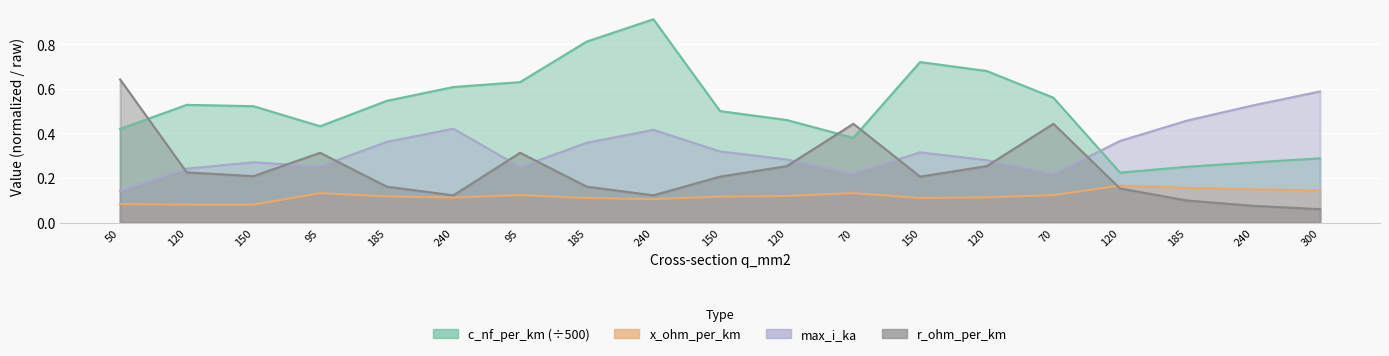

Which label corresponds to the smallest value in the chart?

300